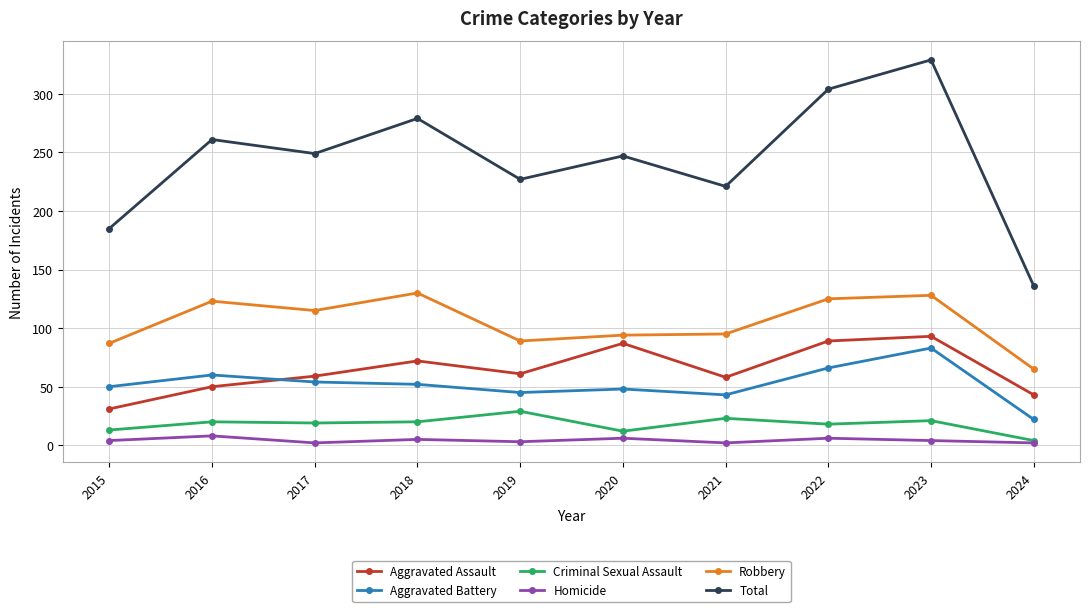

Is it true that Homicide equals 4 at 2023?

True